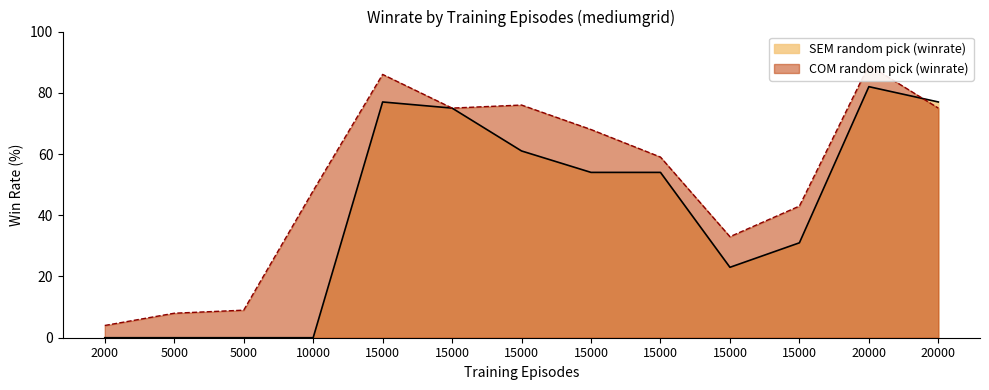

How many lines are shown in the chart?

2